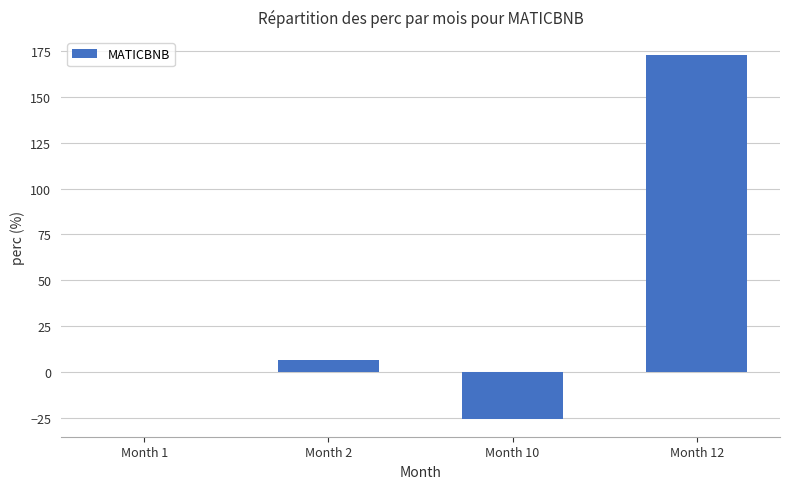

Are the bars grouped side by side (vs. stacked)?

No